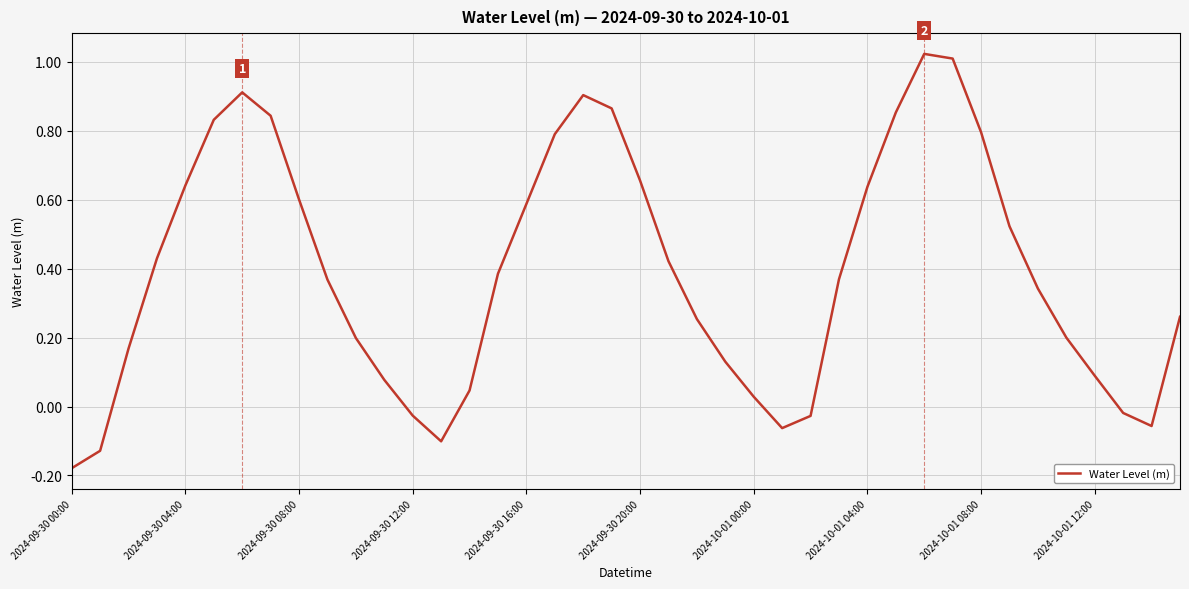

What is the difference between the second highest and second lowest values?

1.1